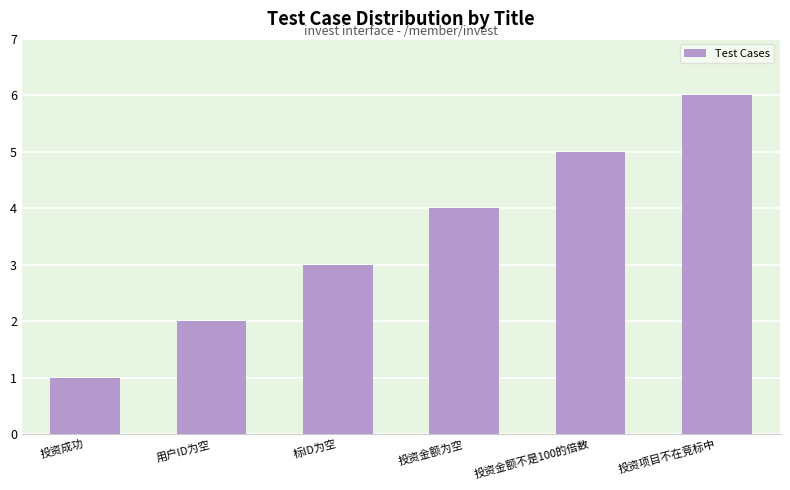

What is the average value?

4